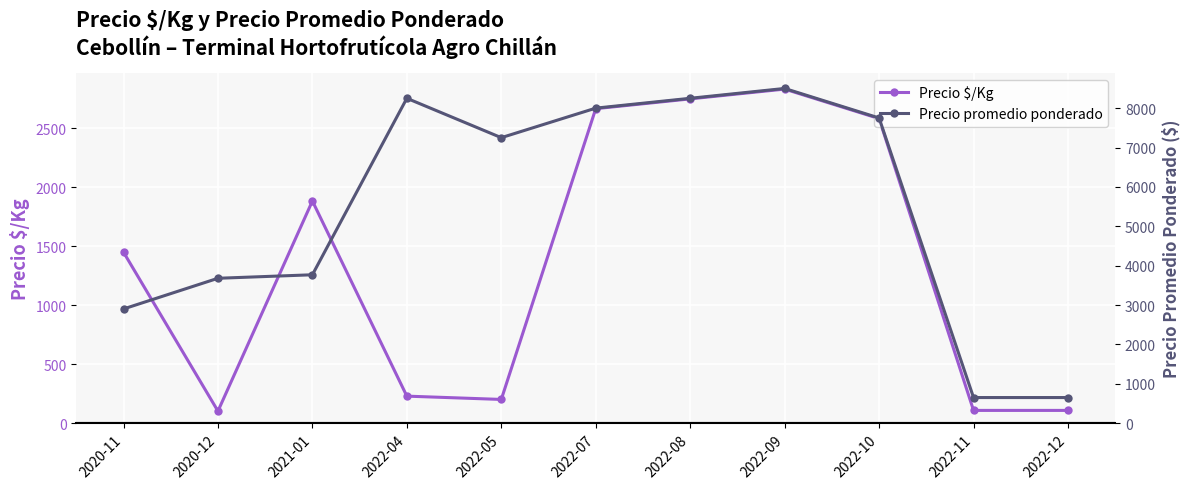

What is the total value across all series at 2021-01?

5652